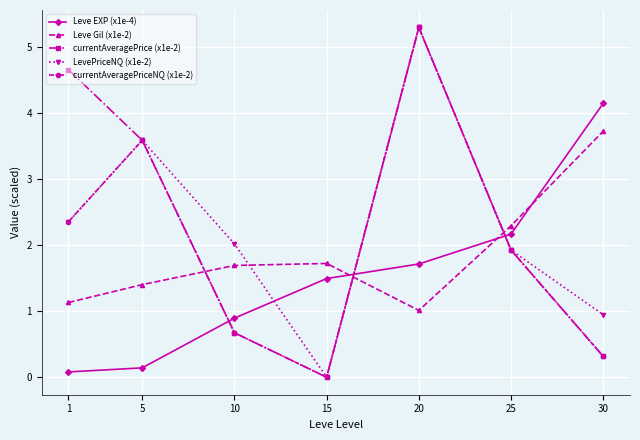

How many values in the currentAveragePrice (x1e-2) series exceed 1?

4